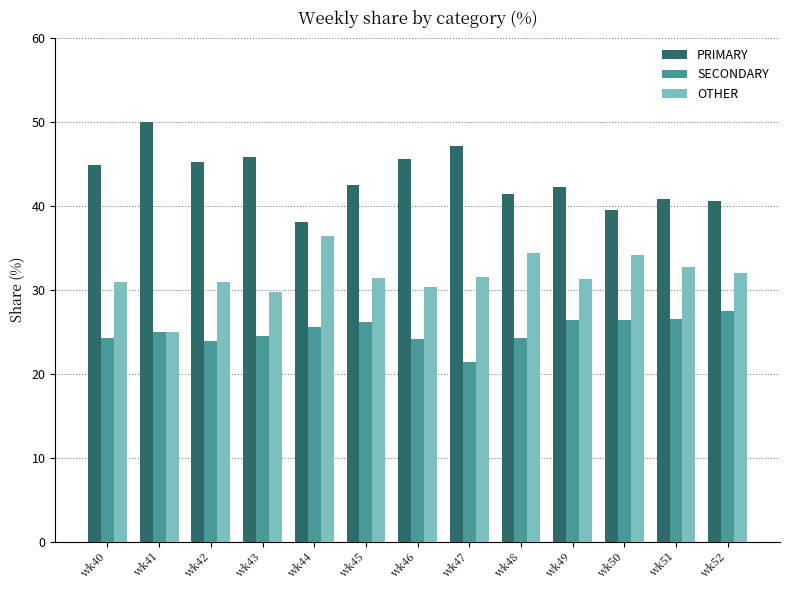

At how many categories does at least one series exceed 35?

13